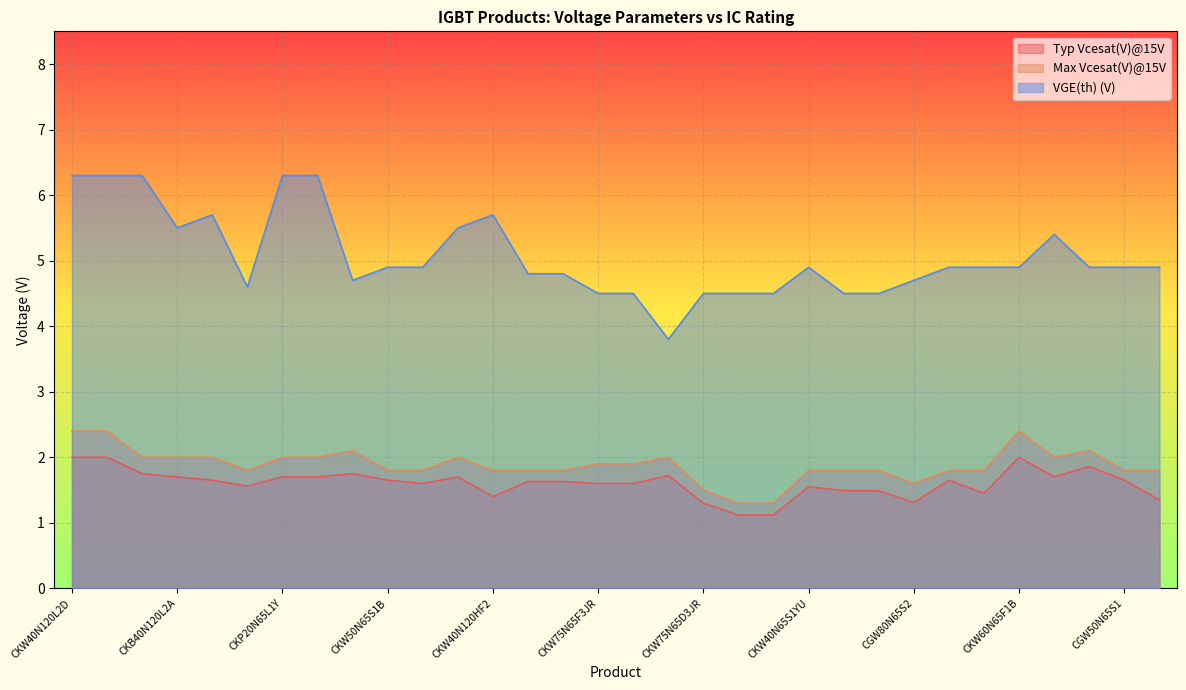

At which label does Typ Vcesat(V)@15V reach its minimum?

CKQ75N65D2JR